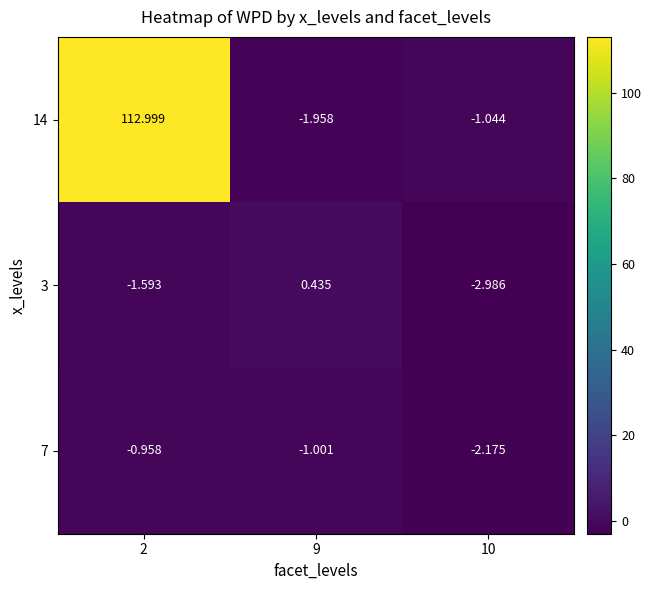

Is the value of 3 at 10 greater than the value of 14 at 9?

No